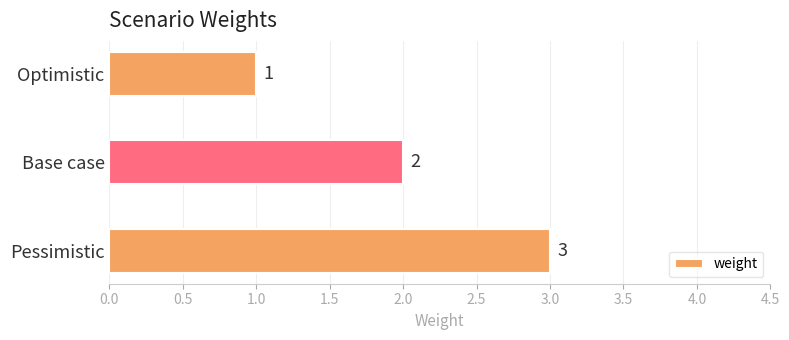

Approximately how many times larger is the value at Optimistic compared to Base case?

0.5